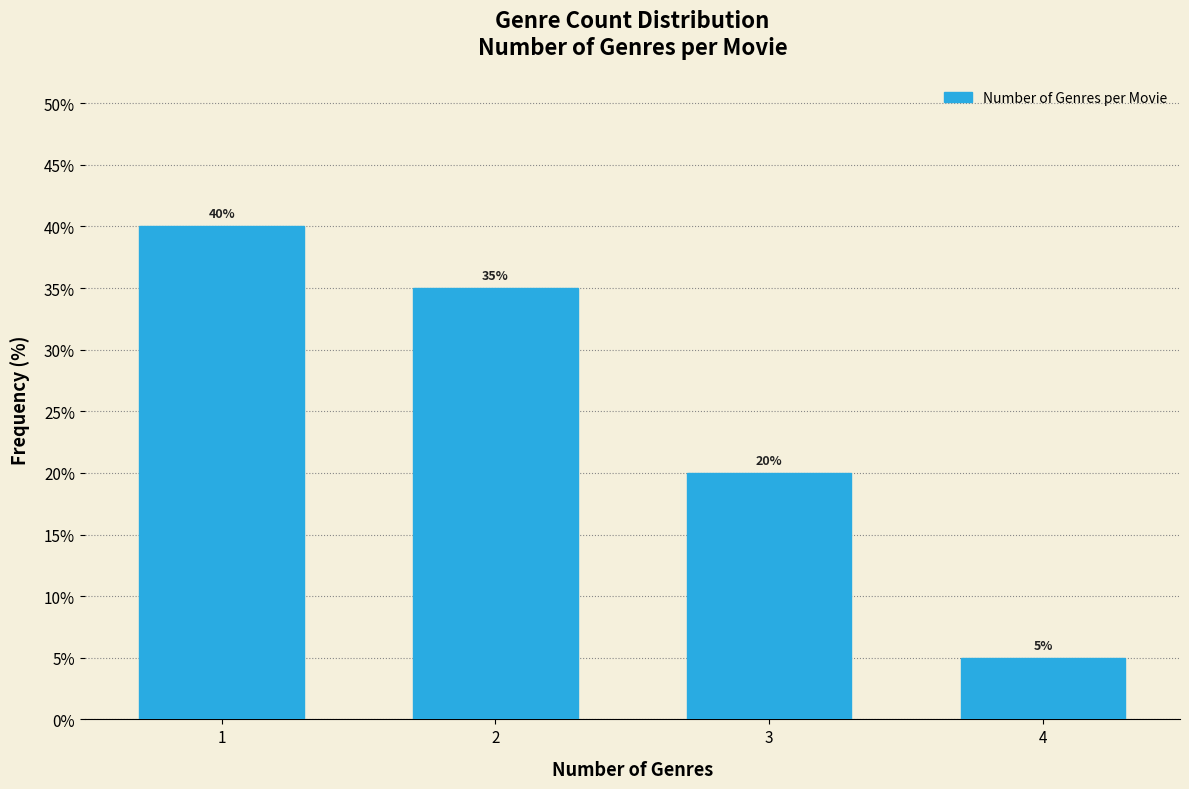

Reading right to left, extract all data points from this chart.

5	20	35	40